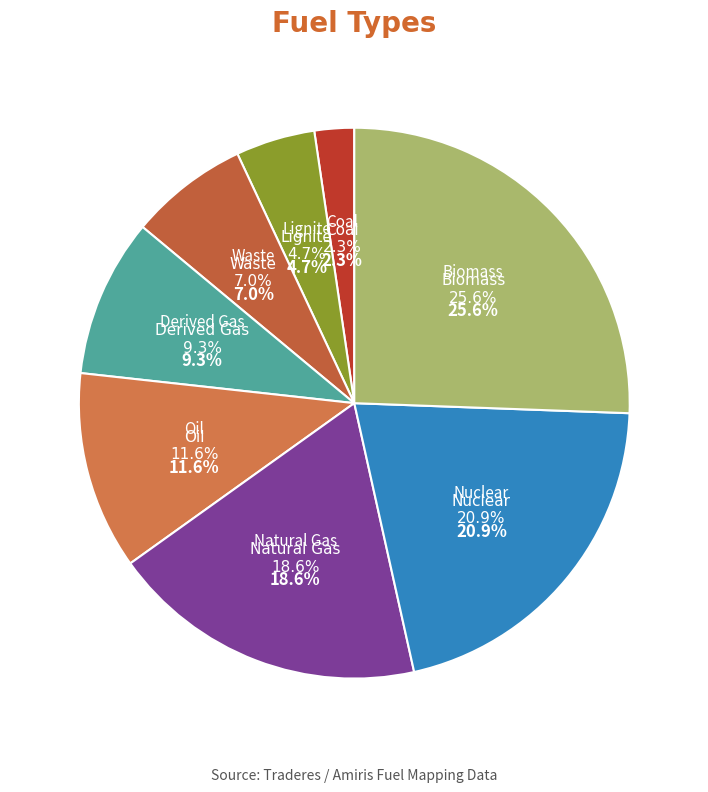

What percentage is the Oil slice, to the nearest percent?

12%